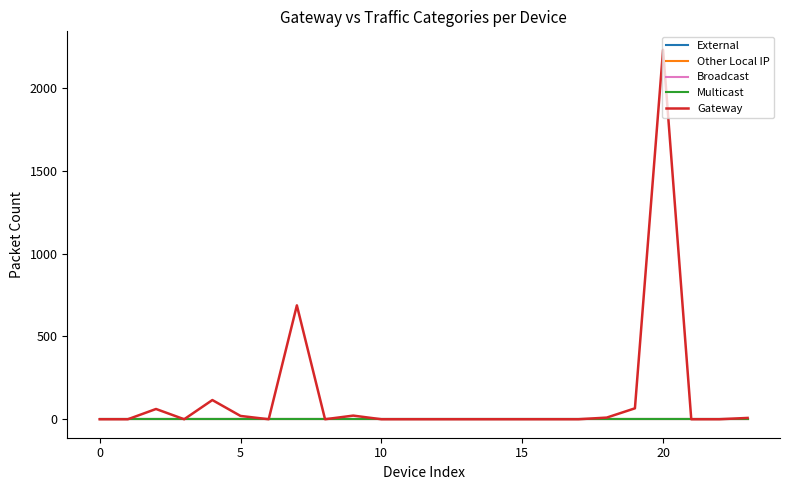

How many lines are shown in the chart?

5